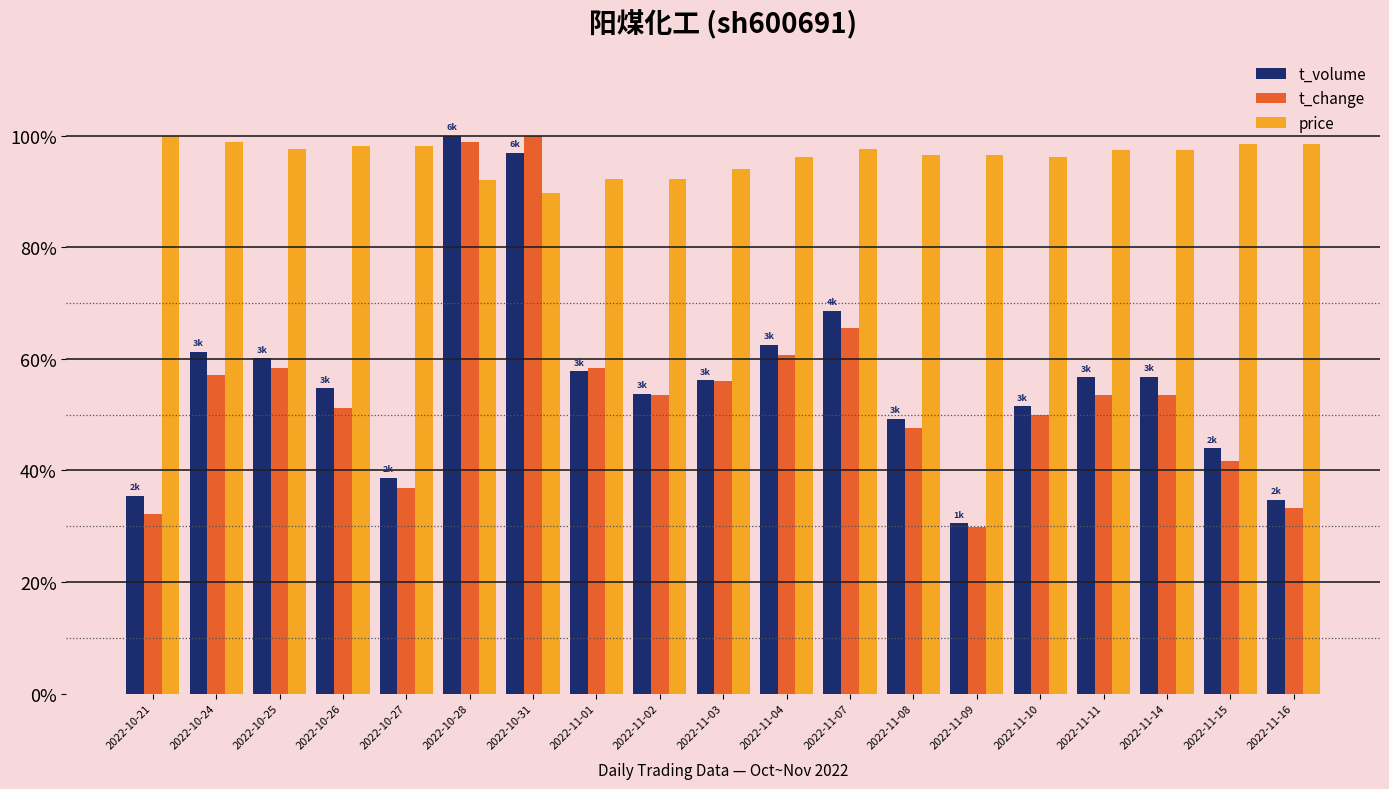

What is the spread (max minus min) of values at 2022-11-01?

34.5